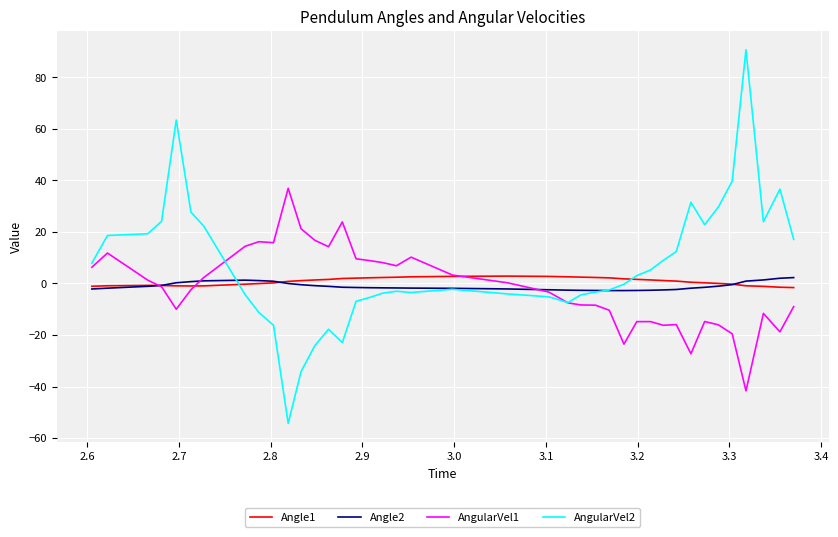

After their last crossing, which series has the higher values: Angle2 or Angle1?

Angle2